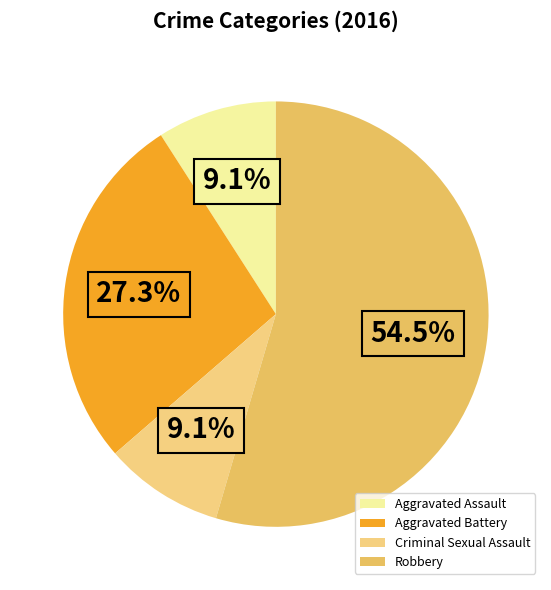

What is the total percentage of Robbery and Aggravated Battery?

81.8%